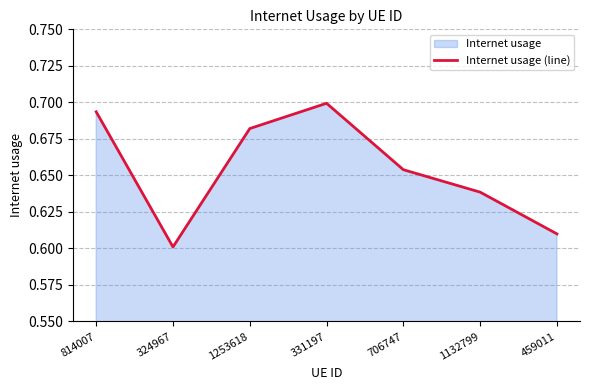

Read the value at 331197.

0.7